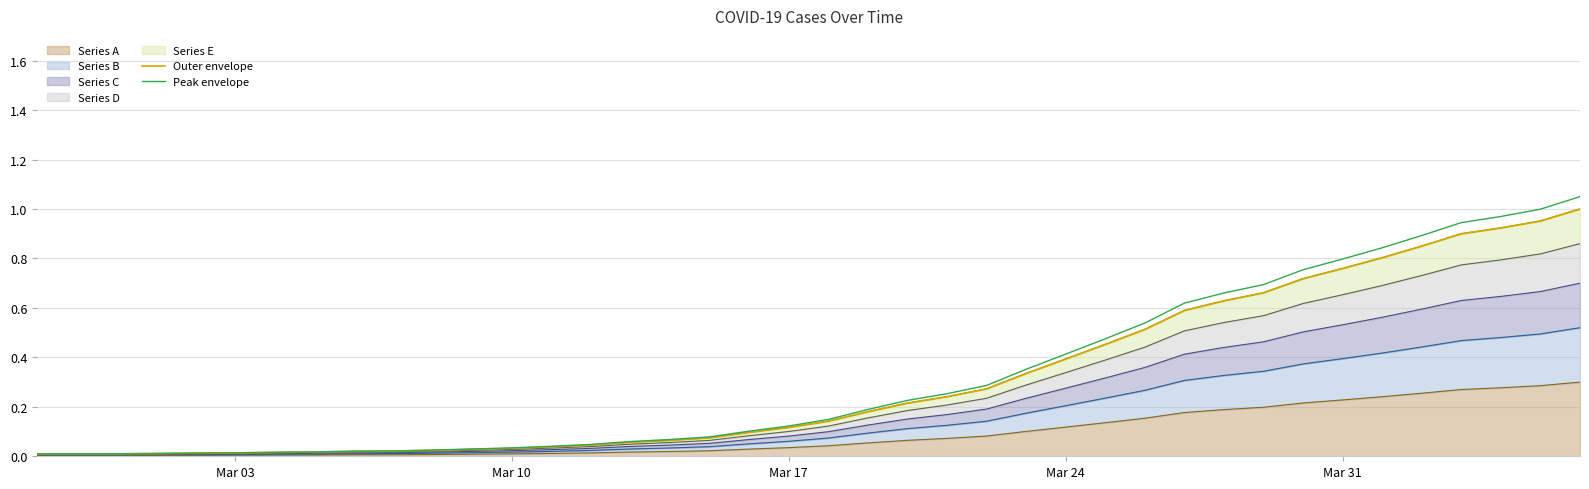

What is the sum of all Outer envelope values?

12.2